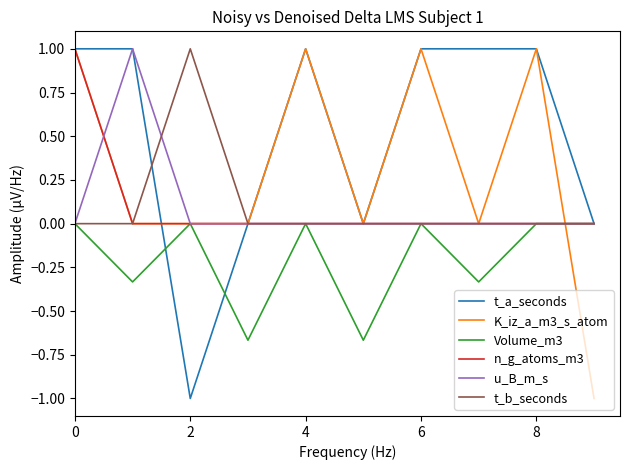

What is the minimum value shown in the chart?

-1.0